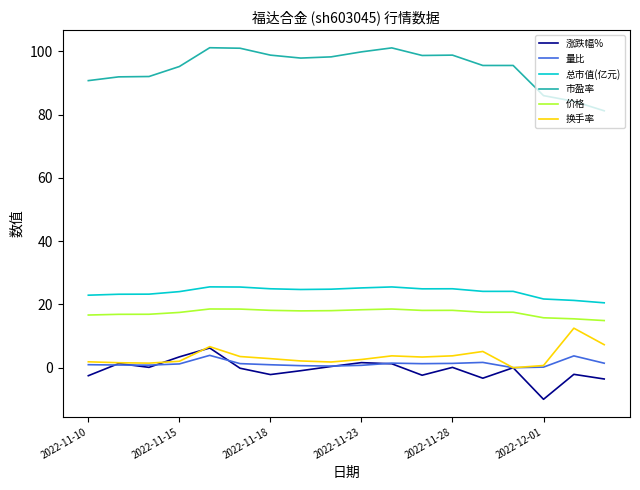

In 换手率, how many points are higher than both neighbors (excluding endpoints)?

4